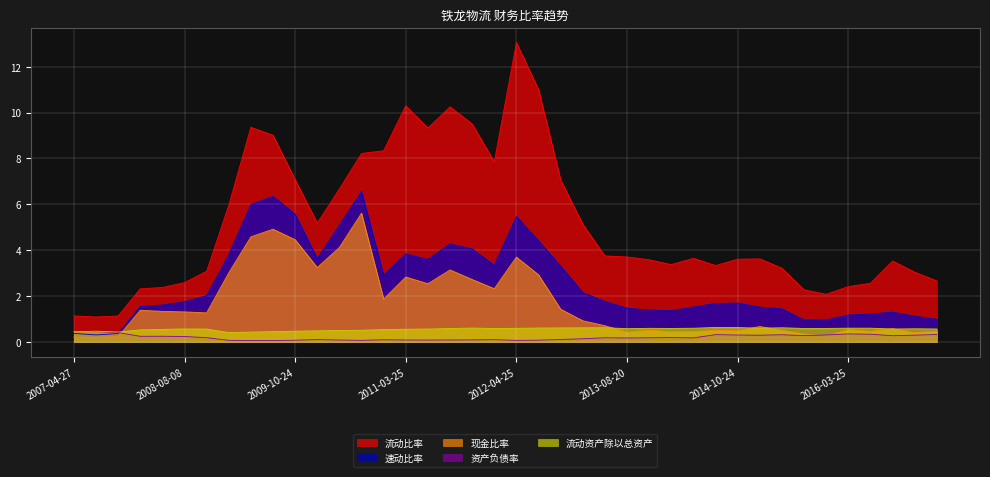

How many times do 资产负债率 and 现金比率 cross each other?

3